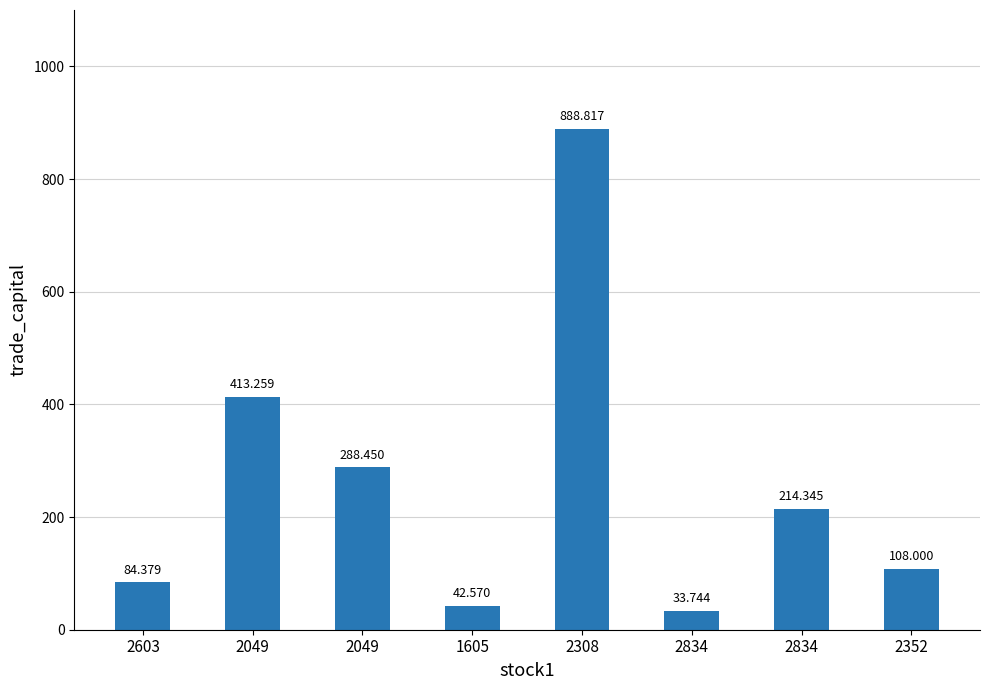

Which label corresponds to the largest value in the chart?

2308